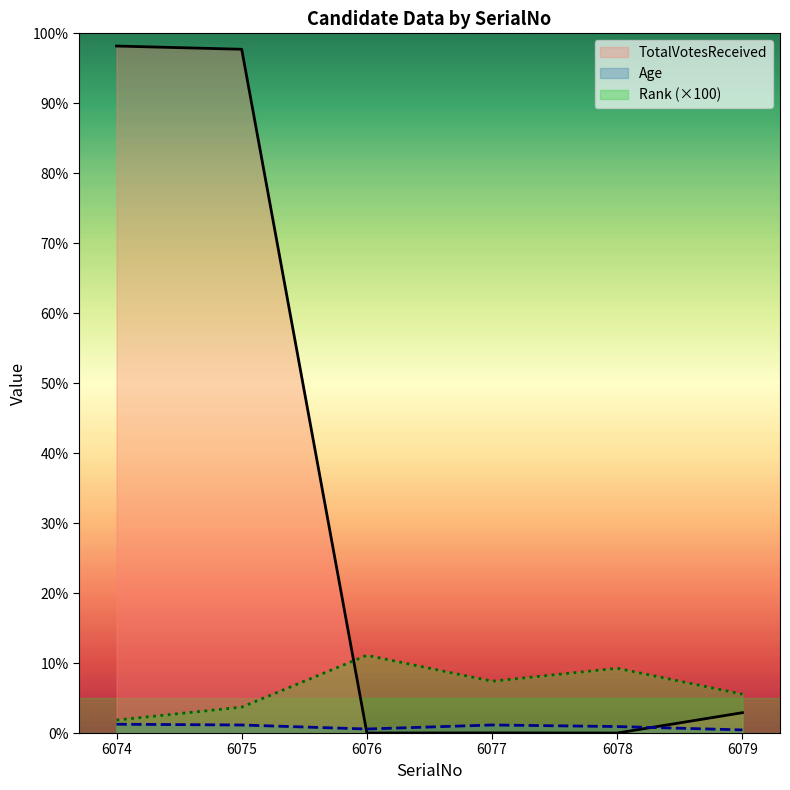

Rank the series at 6074 from lowest to highest value.

Age, Rank, TotalVotesReceived